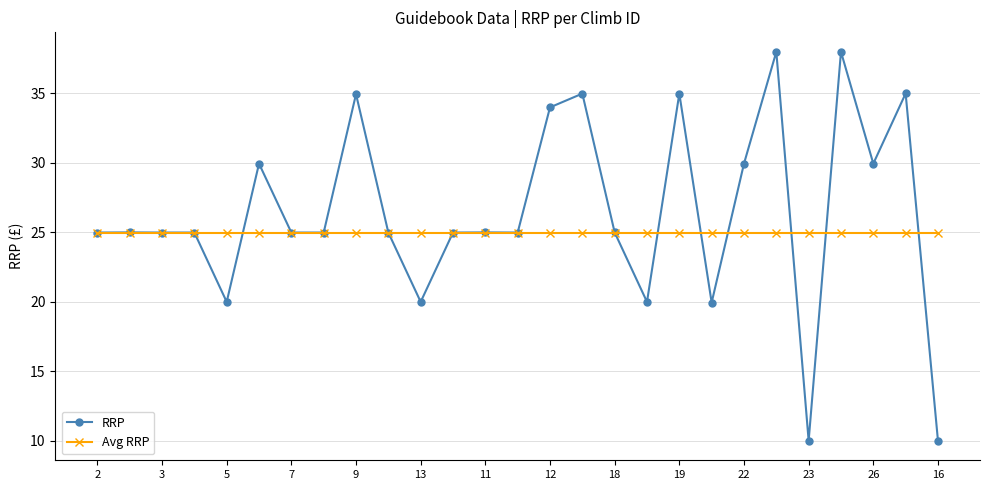

What is the greatest value displayed?

38.0